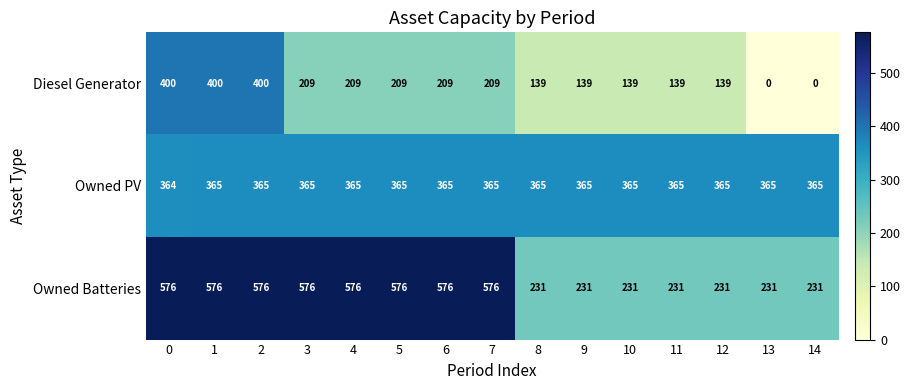

What is the spread (max minus min) of values at 0?

212